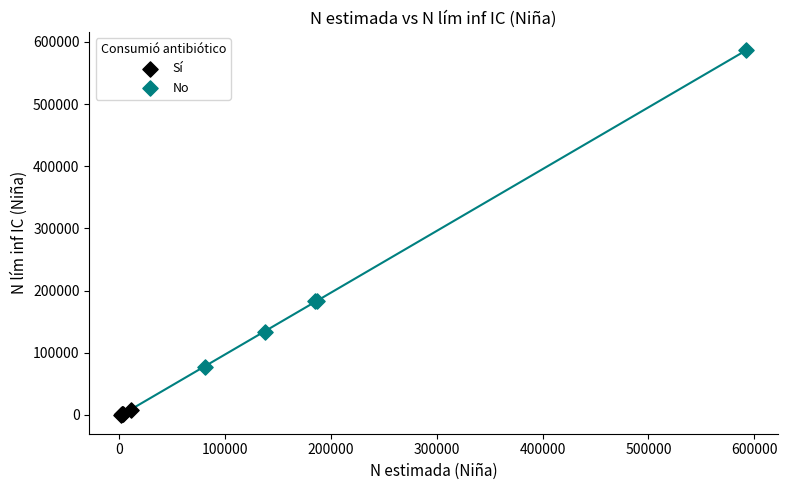

Which series reaches the minimum Y coordinate?

Sí